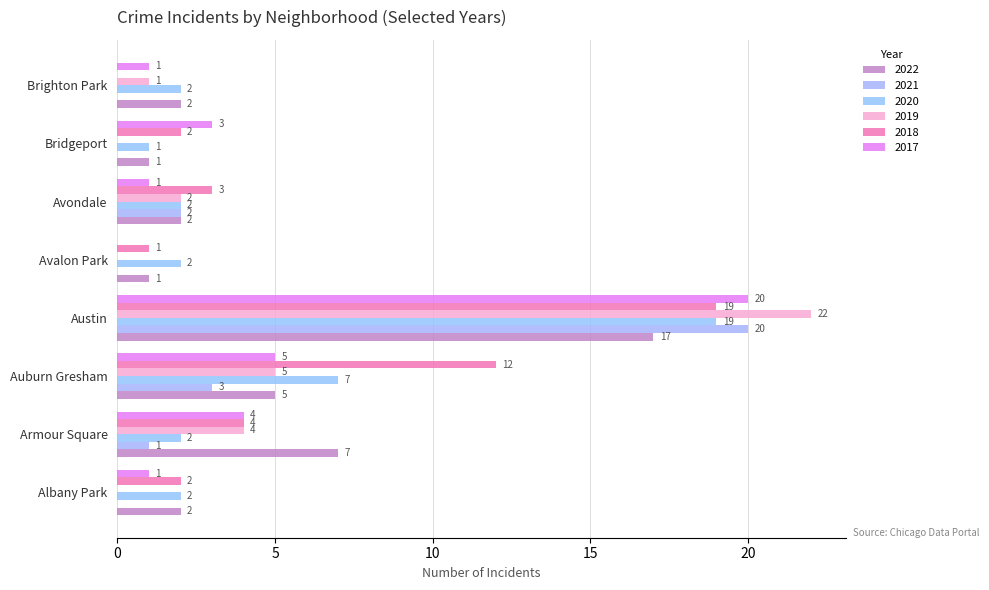

Count the number of data series in this chart.

6